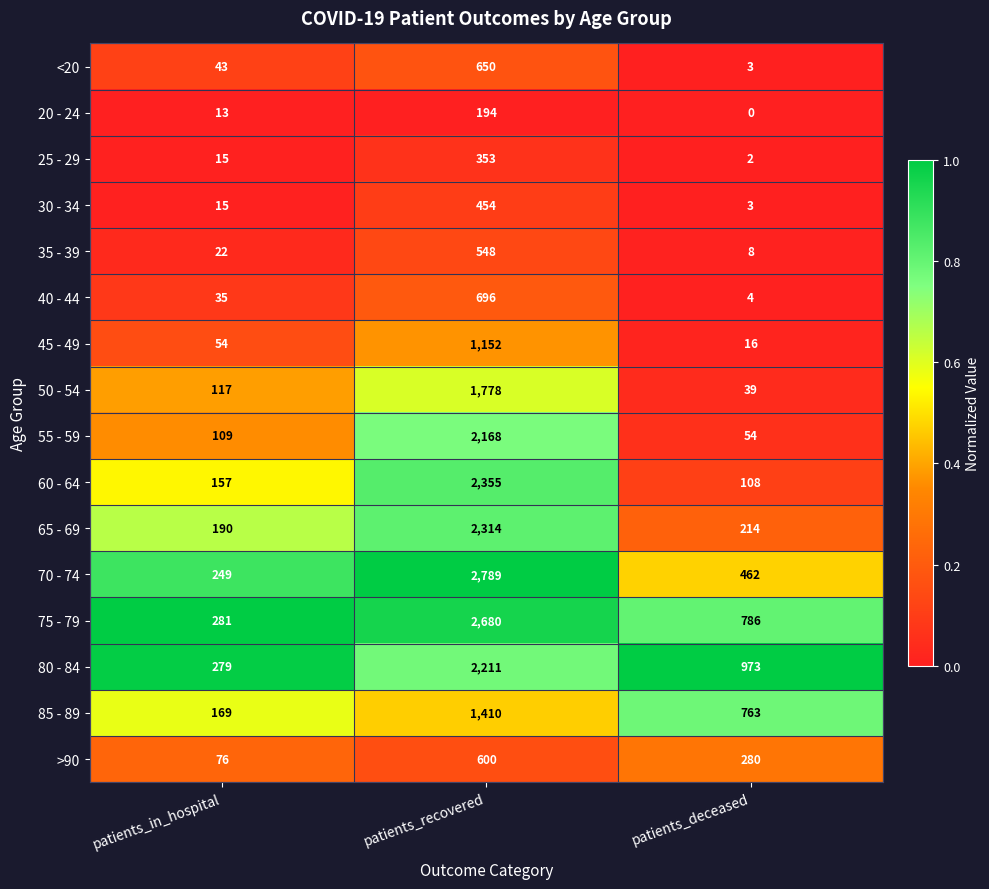

What is the greatest value displayed?

2789